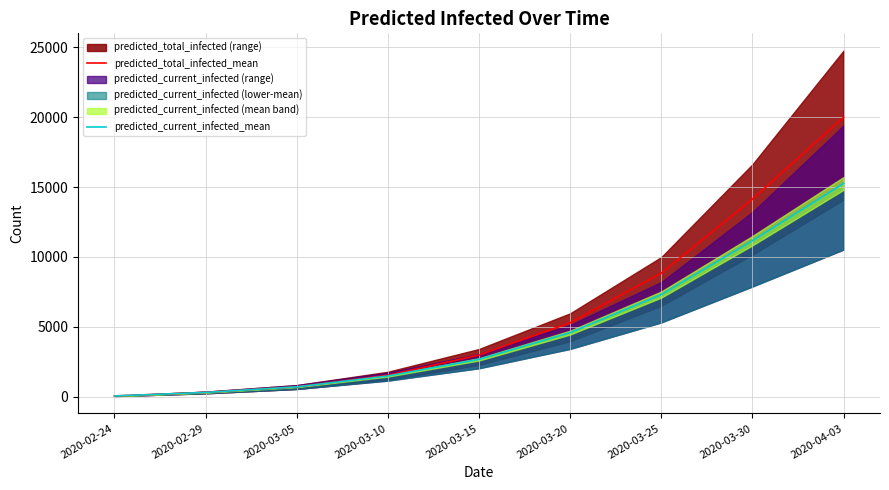

At 2020-03-30, list the series in order from smallest to largest.

predicted_current_infected_mean, predicted_total_infected_mean